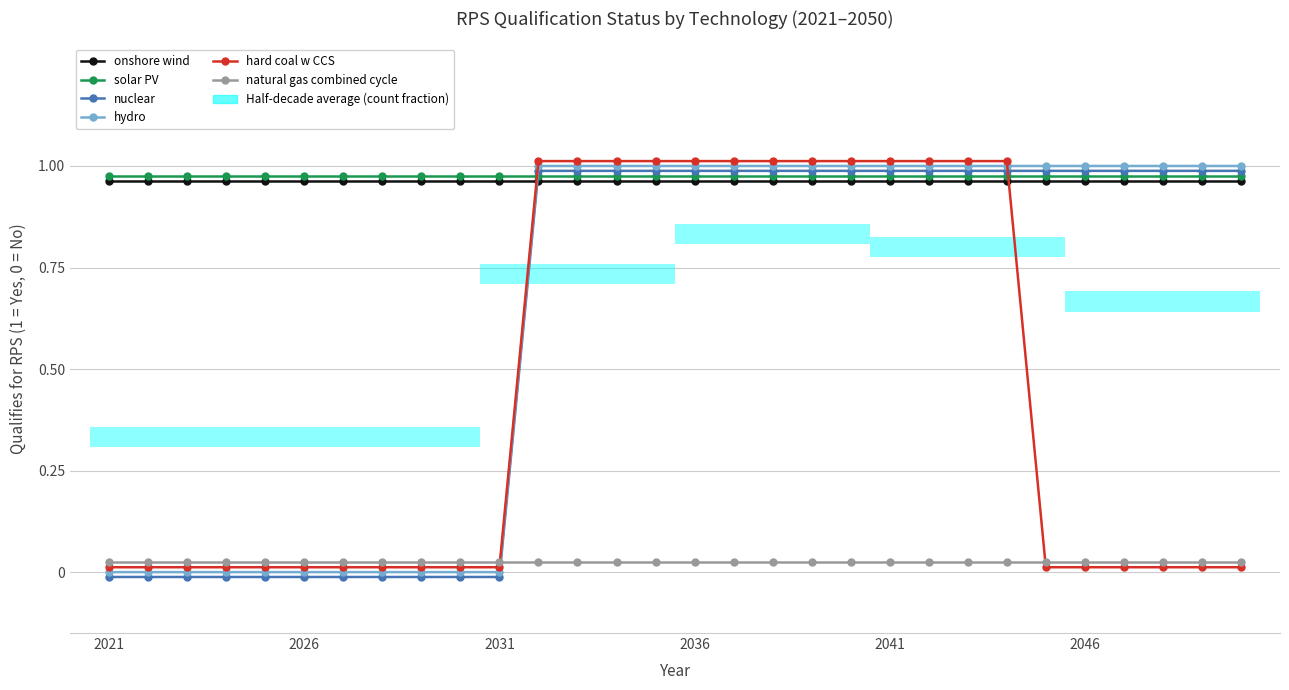

At which label is onshore wind closest to 0?

2021